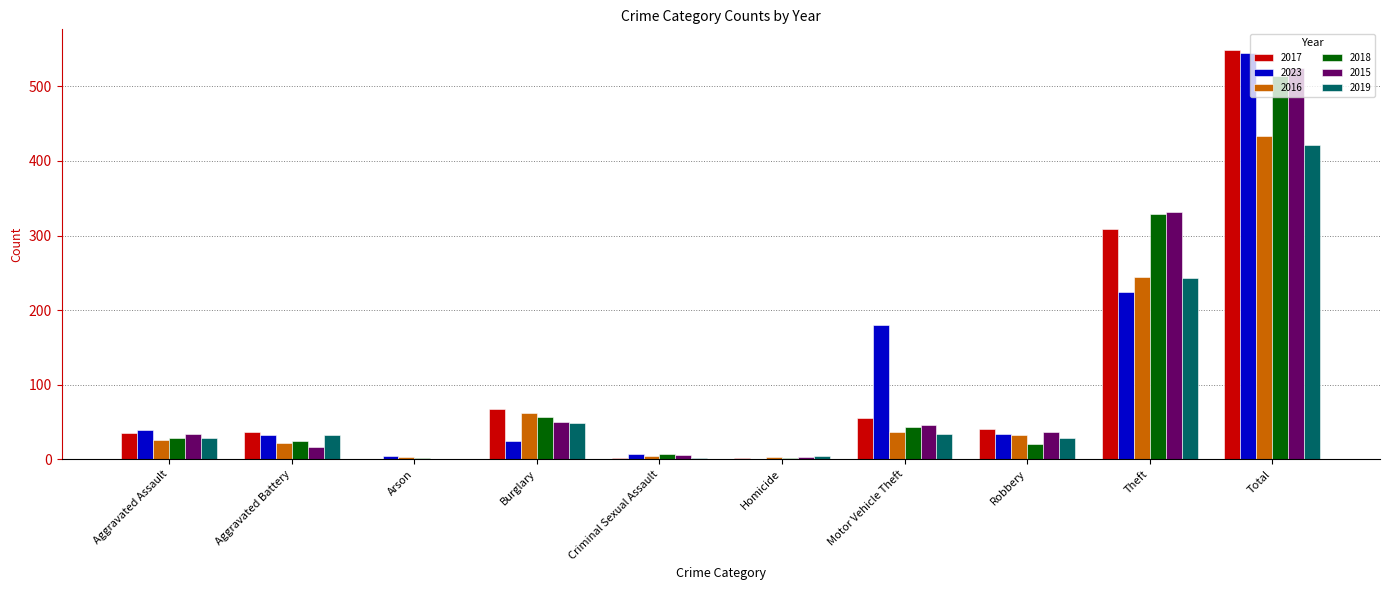

Between Motor Vehicle Theft and Robbery, which series saw the biggest shift?

2023